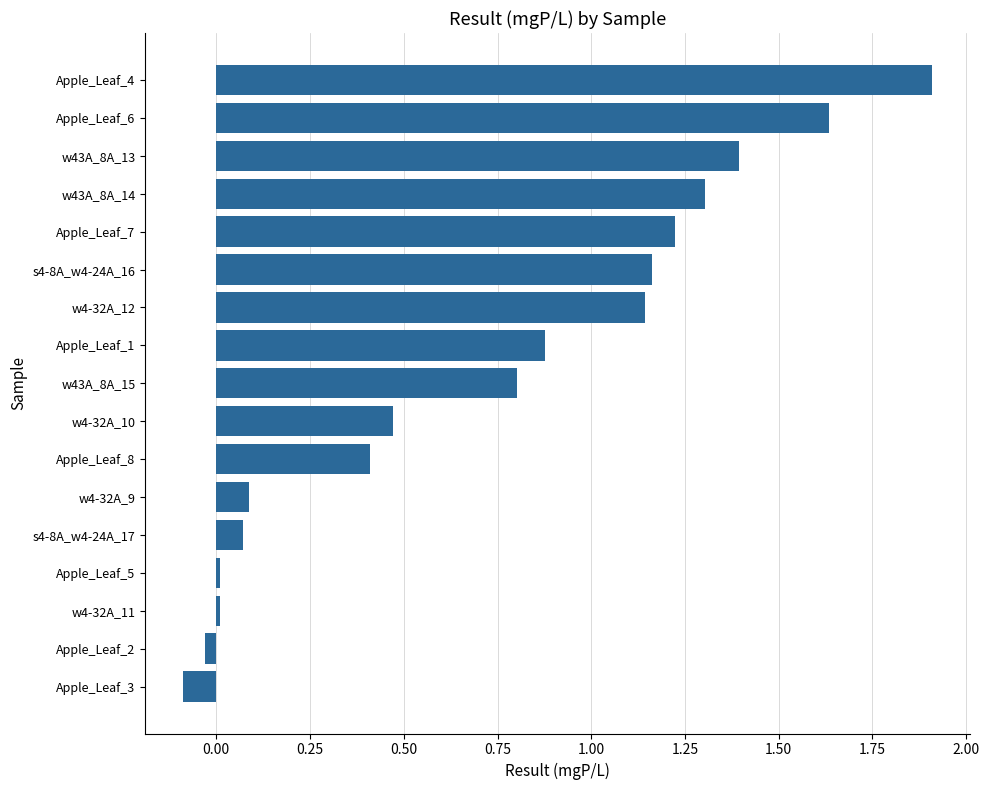

Which label corresponds to the largest value in the chart?

Apple_Leaf_4